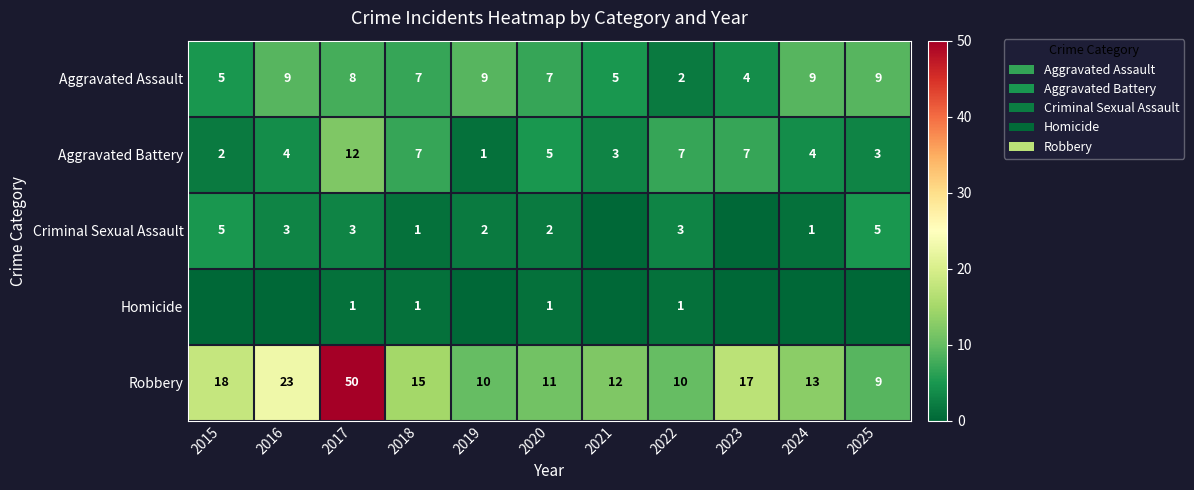

Is it true that Aggravated Assault equals 2 at 2022?

True